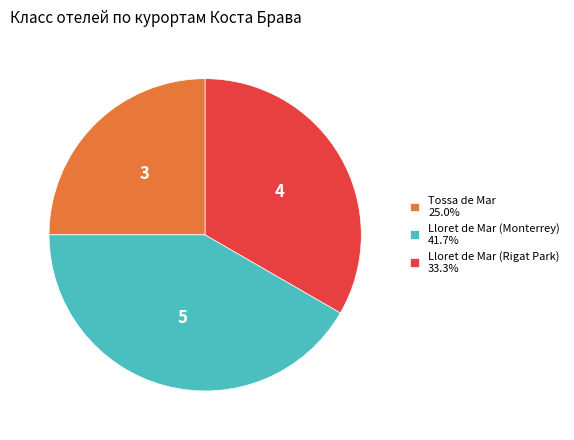

Is there a majority slice in this chart?

No